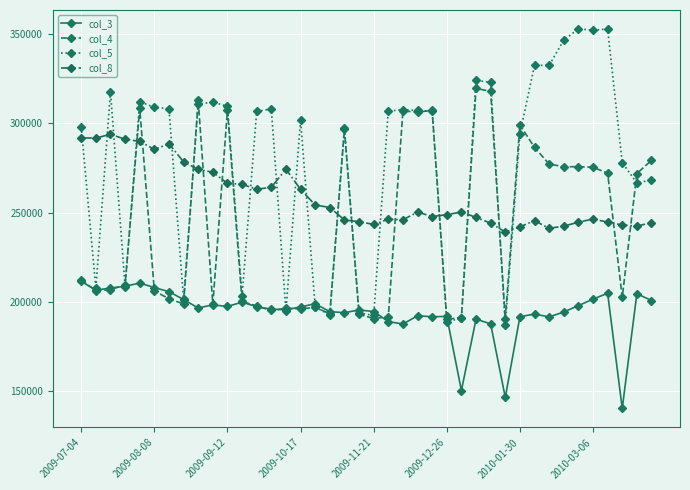

What is the value of the col_3 point at the 28th from the left?

190406.0